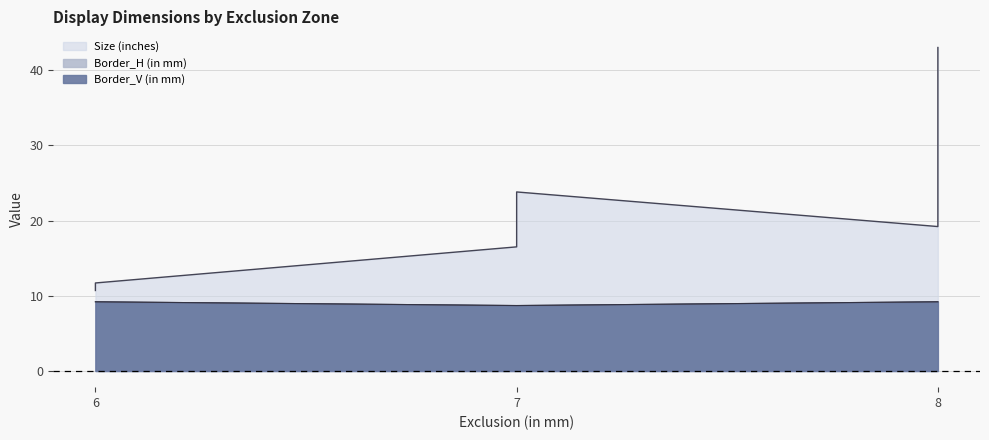

True or false: Size (inches) has a value of 43.0 at 8.

True